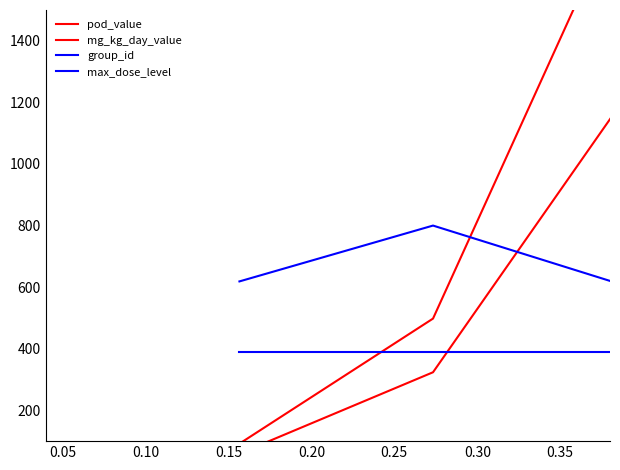

Is the value of mg_kg_day_value at 0.05 greater than the value of group_id at 0.10?

No